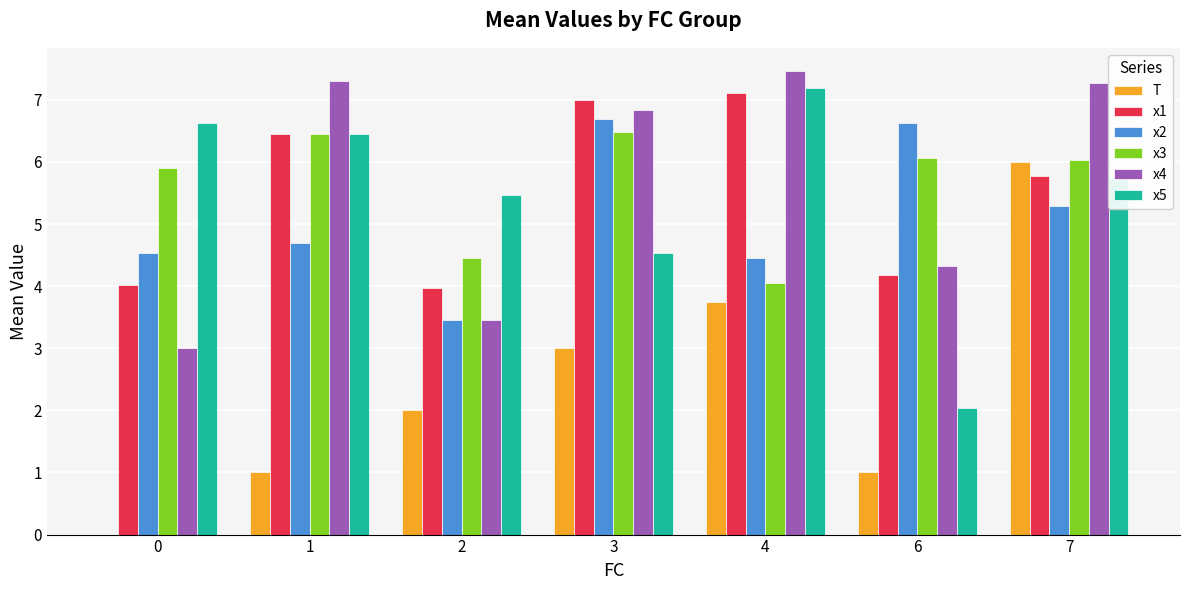

The value of x3 at 4 is 4.1. True or false?

True